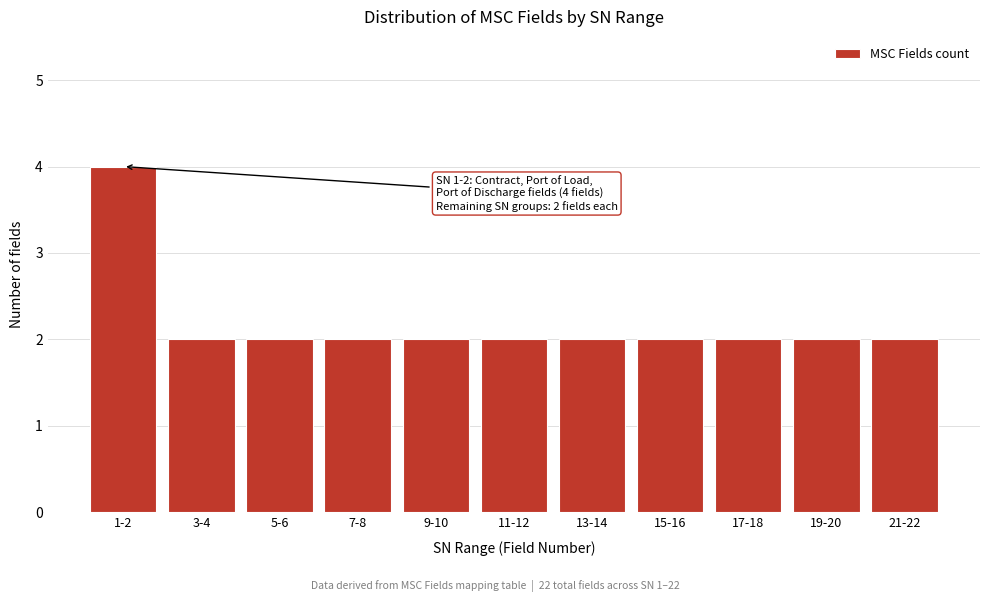

Reading left to right, what are all the values shown in this chart?

4	2	2	2	2	2	2	2	2	2	2